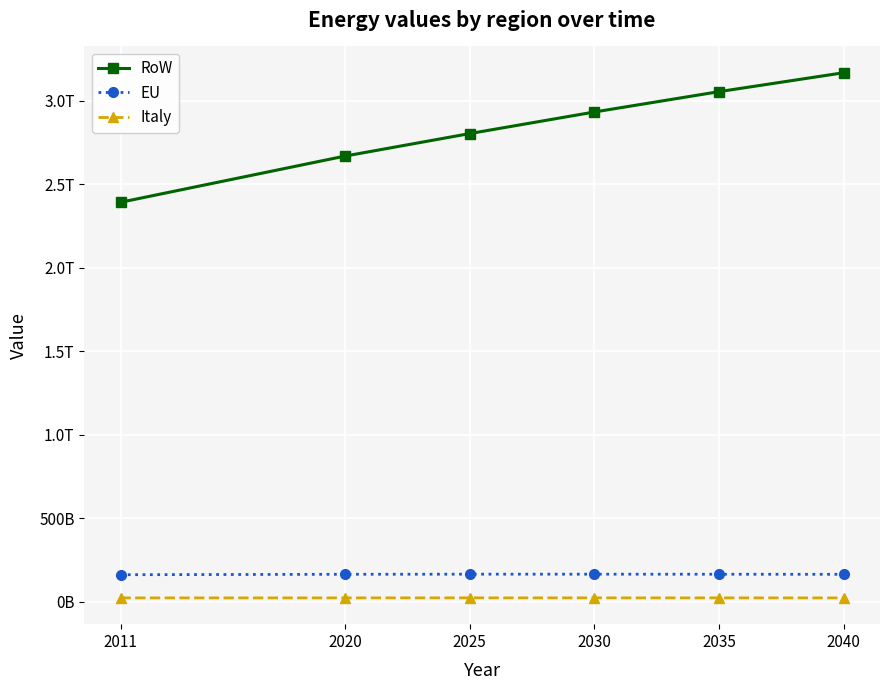

What are all the series names shown in the legend?

RoW, EU, Italy